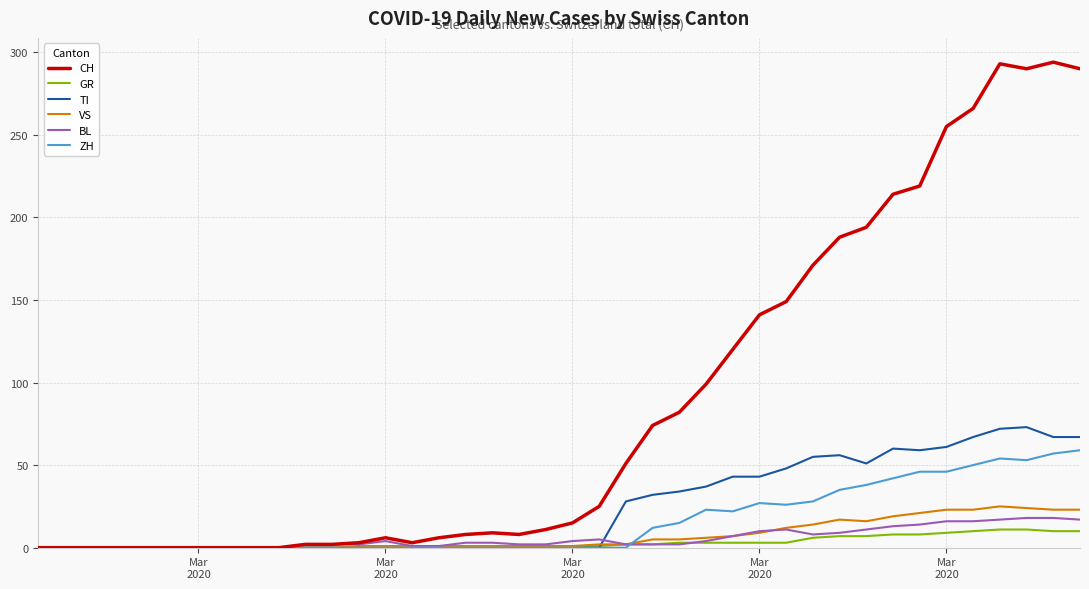

Which series has the largest range (max minus min)?

CH